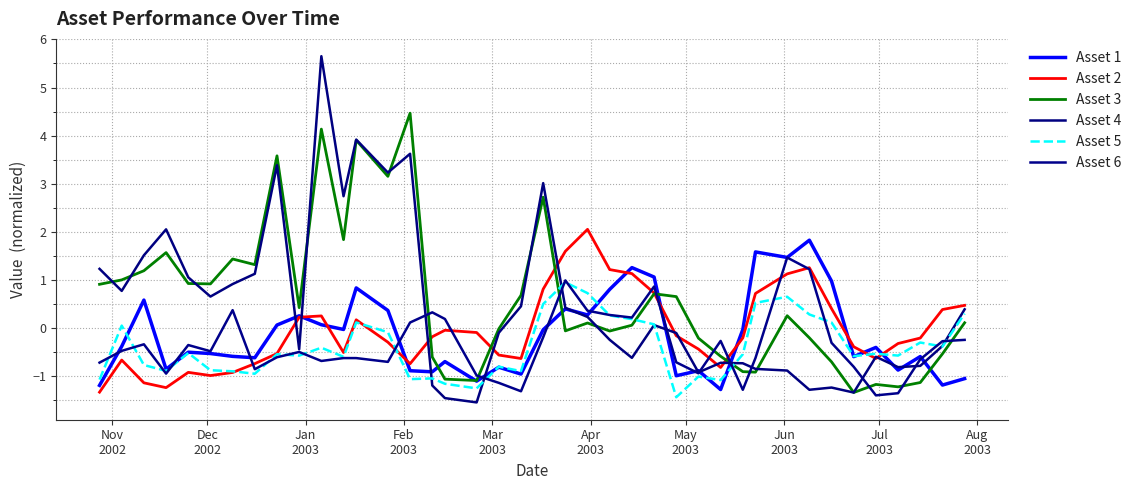

Does the chart have visible grid lines?

Yes